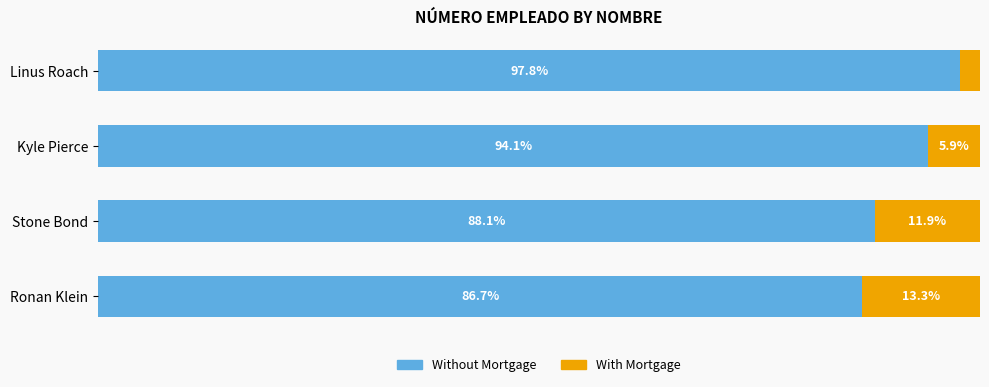

Which category has the highest value in the Without Mortgage series?

Linus Roach